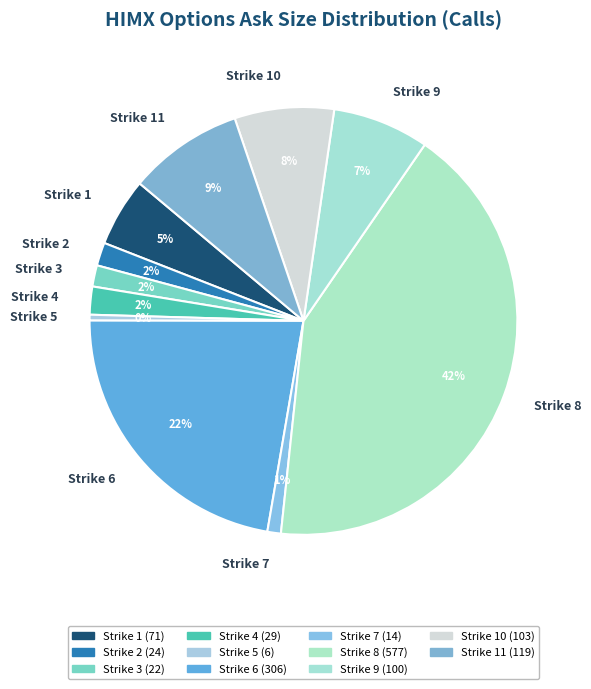

What percentage is the Strike 9 slice, to the nearest percent?

7%